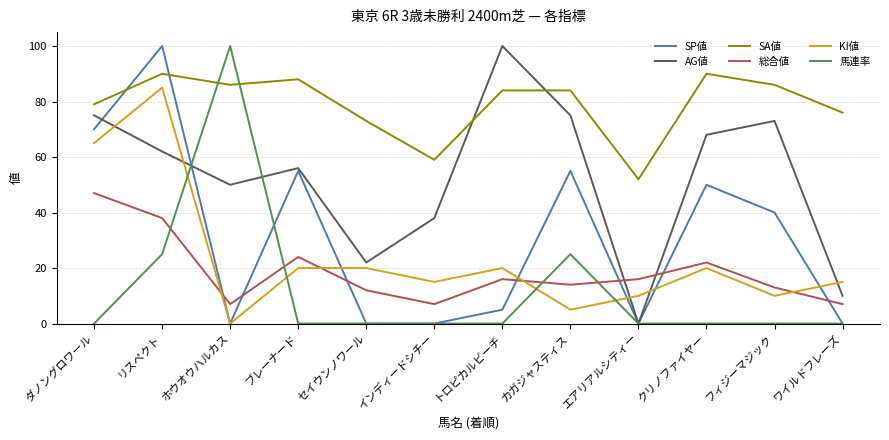

Count the number of categories in the chart.

12